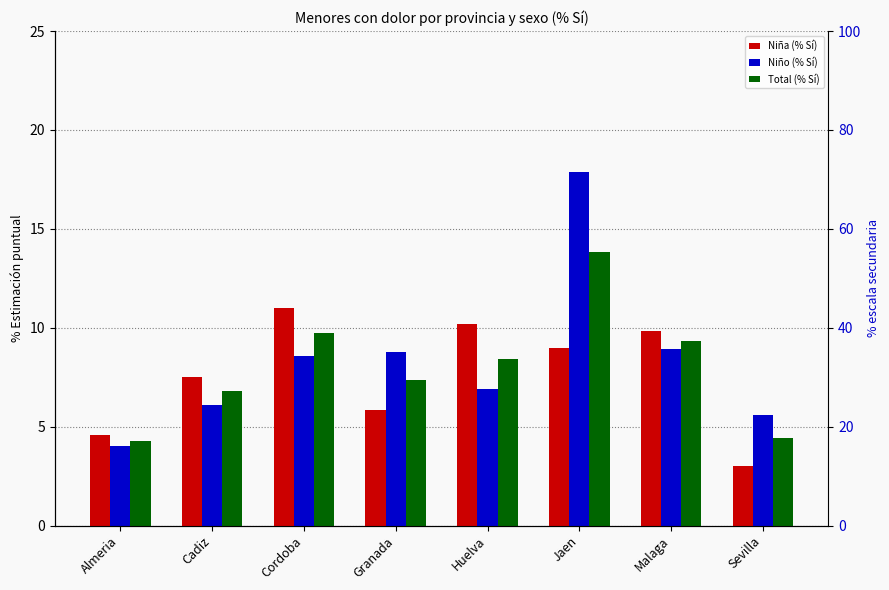

The value of Niño (% Sí) at Granada is 8.8. True or false?

True